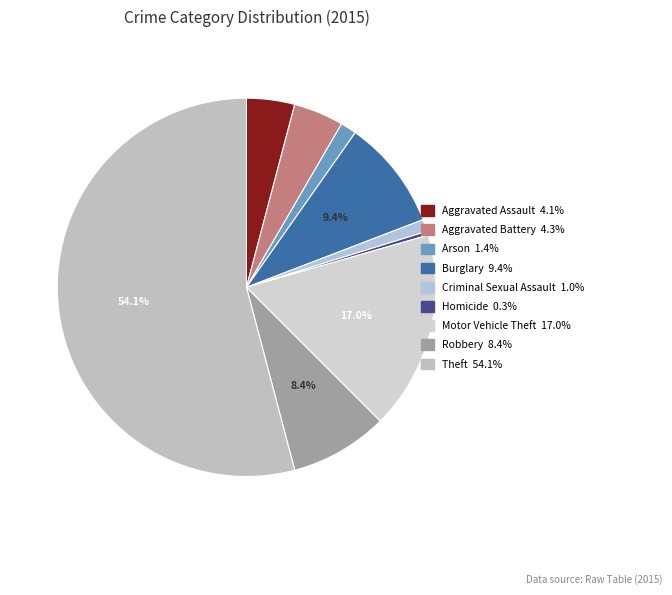

Which slice is the largest?

Theft